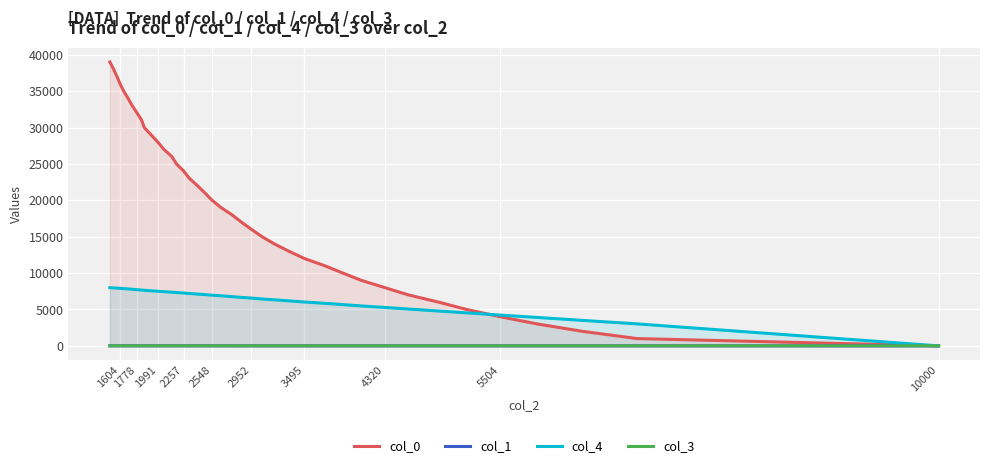

Which series has the widest spread of values?

col_0